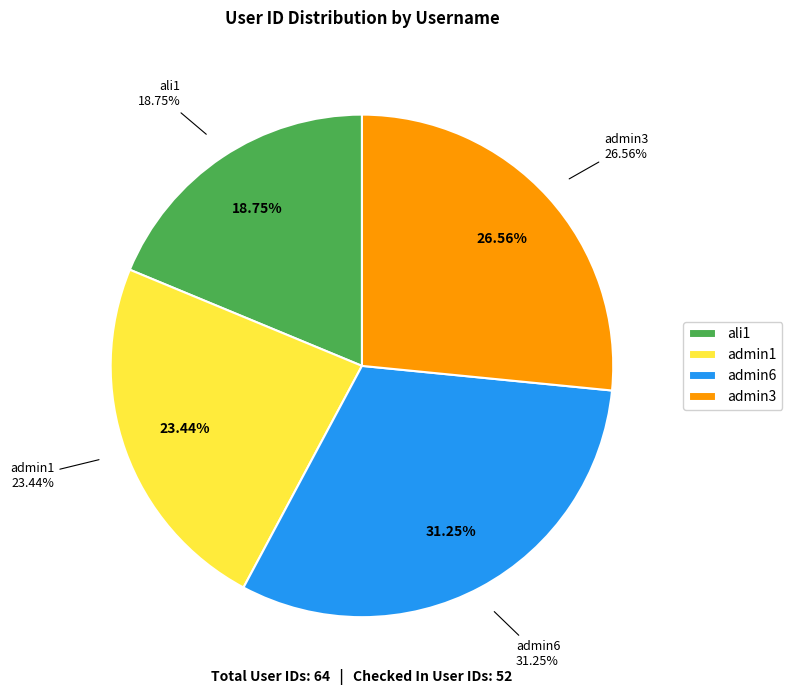

Between admin3 and ali1, which is larger?

admin3